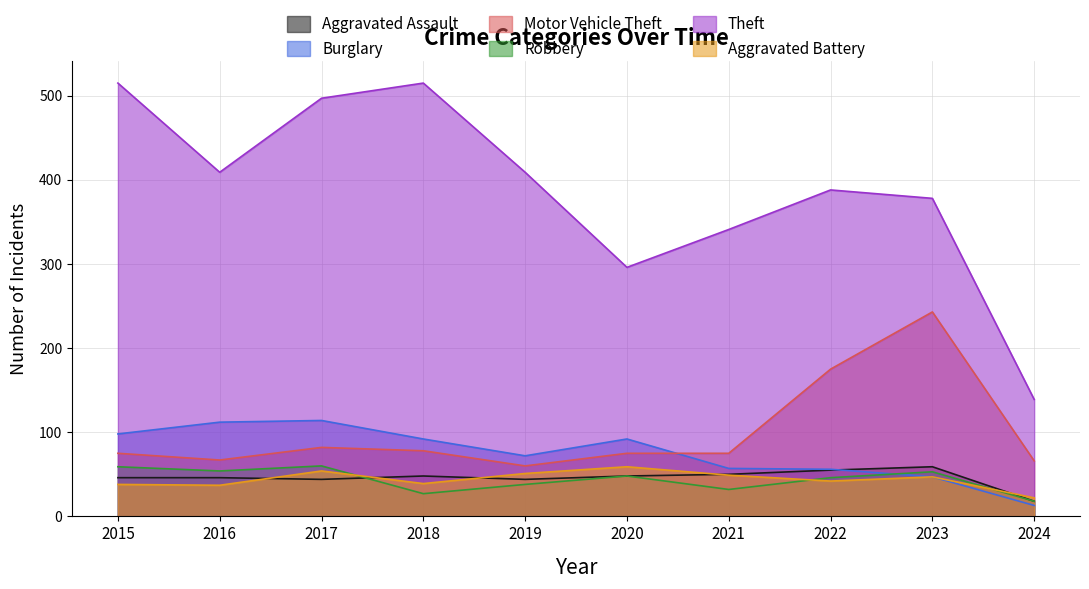

Does the chart display data point markers on the line(s)?

No